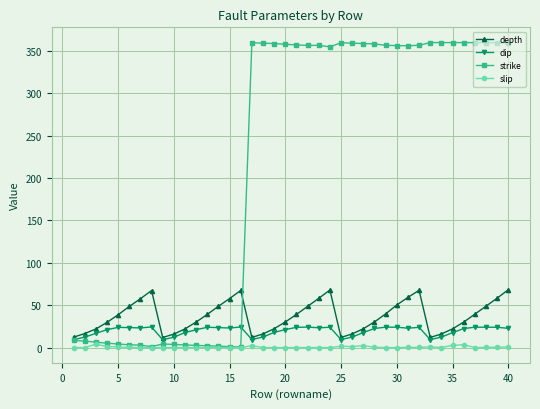

True or false: strike has more than 0 points higher than both neighbors.

True